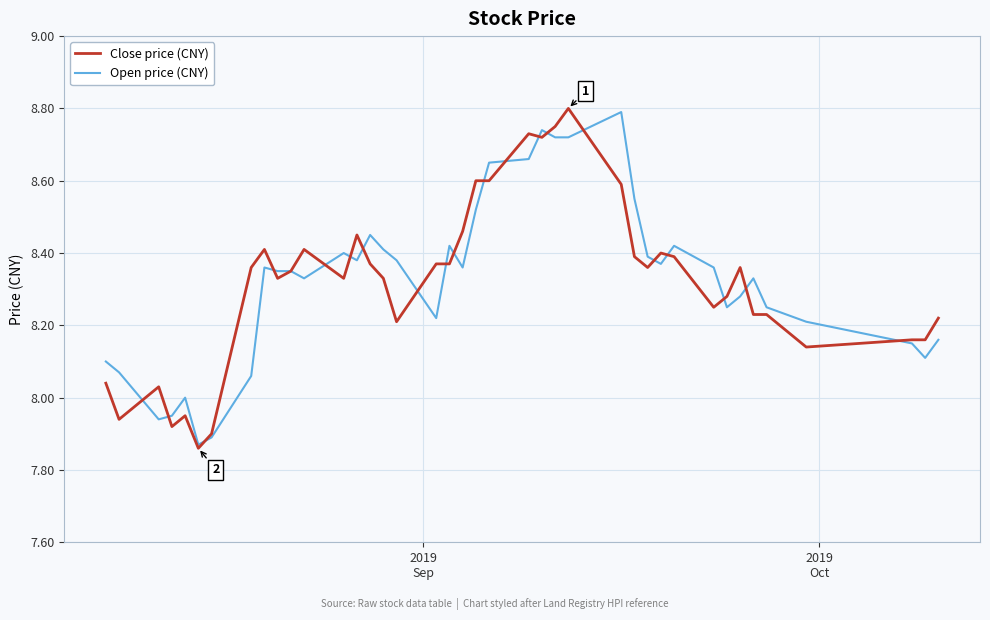

What are all the series names shown in the legend?

Close price (CNY), Open price (CNY)